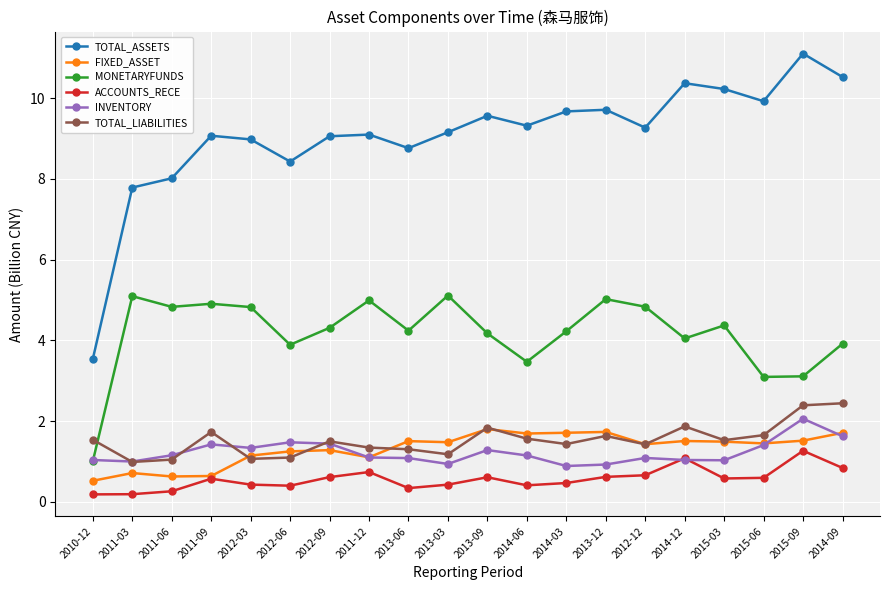

In TOTAL_ASSETS, how many points are lower than both neighbors (excluding endpoints)?

5